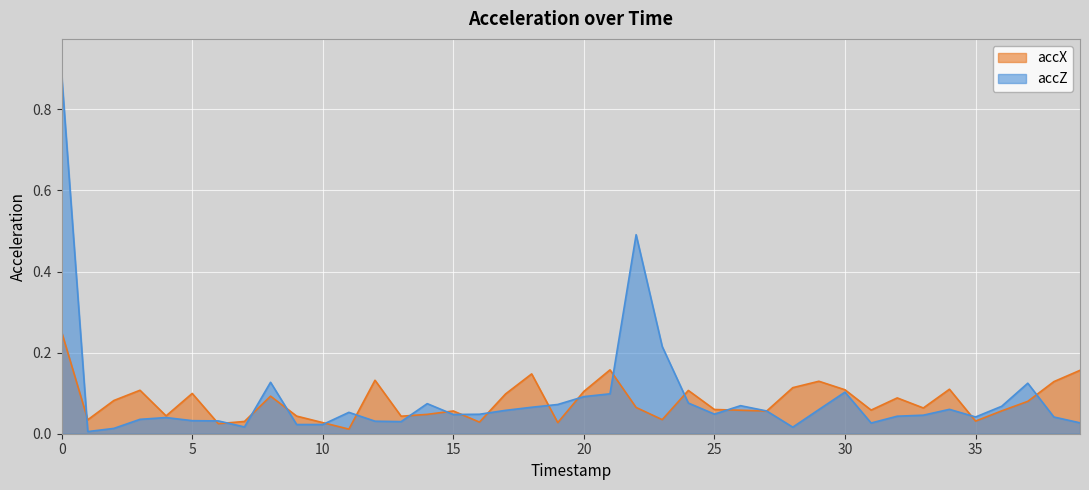

Reading left to right, what are all the values shown in this chart?

accX: 0=0.3	1=0.0	2=0.1	3=0.1	4=0.0	5=0.1	6=0.0	7=0.0	8=0.1	9=0.0	10=0.0	11=0.0	12=0.1	13=0.0	14=0.0	15=0.1	16=0.0	17=0.1	18=0.1	19=0.0	20=0.1	21=0.2	22=0.1	23=0.0	24=0.1	25=0.1	26=0.1	27=0.1	28=0.1	29=0.1	30=0.1	31=0.1	32=0.1	33=0.1	34=0.1	35=0.0	36=0.1	37=0.1	38=0.1	39=0.2
accZ: 0=0.9	1=0.0	2=0.0	3=0.0	4=0.0	5=0.0	6=0.0	7=0.0	8=0.1	9=0.0	10=0.0	11=0.1	12=0.0	13=0.0	14=0.1	15=0.0	16=0.0	17=0.1	18=0.1	19=0.1	20=0.1	21=0.1	22=0.5	23=0.2	24=0.1	25=0.0	26=0.1	27=0.1	28=0.0	29=0.1	30=0.1	31=0.0	32=0.0	33=0.0	34=0.1	35=0.0	36=0.1	37=0.1	38=0.0	39=0.0